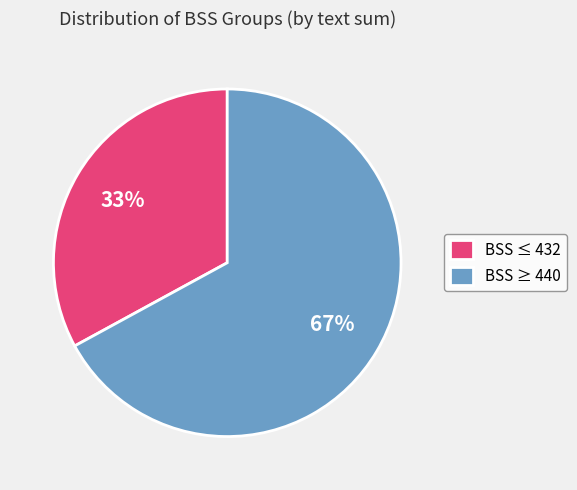

What is the ratio of the value at BSS ≤ 432 to the value at BSS ≥ 440?

0.5